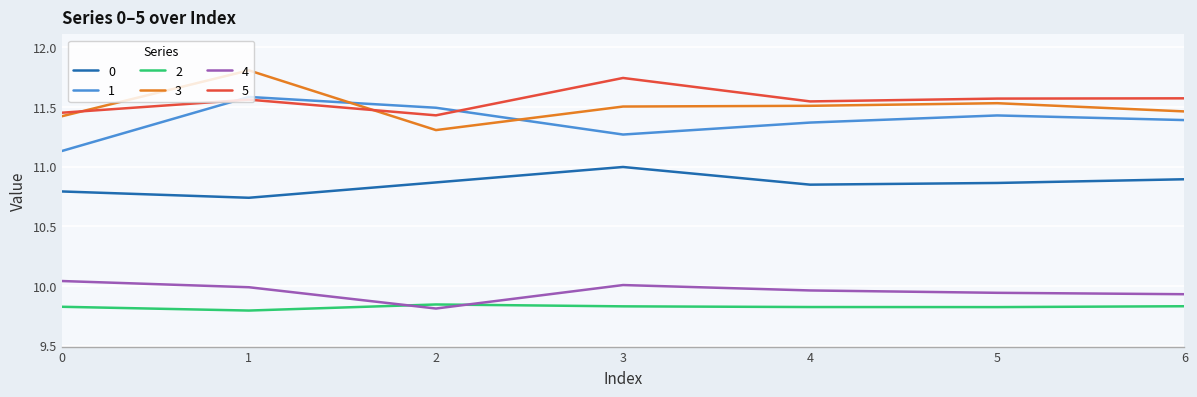

What is the total value across all series at 0?

64.7